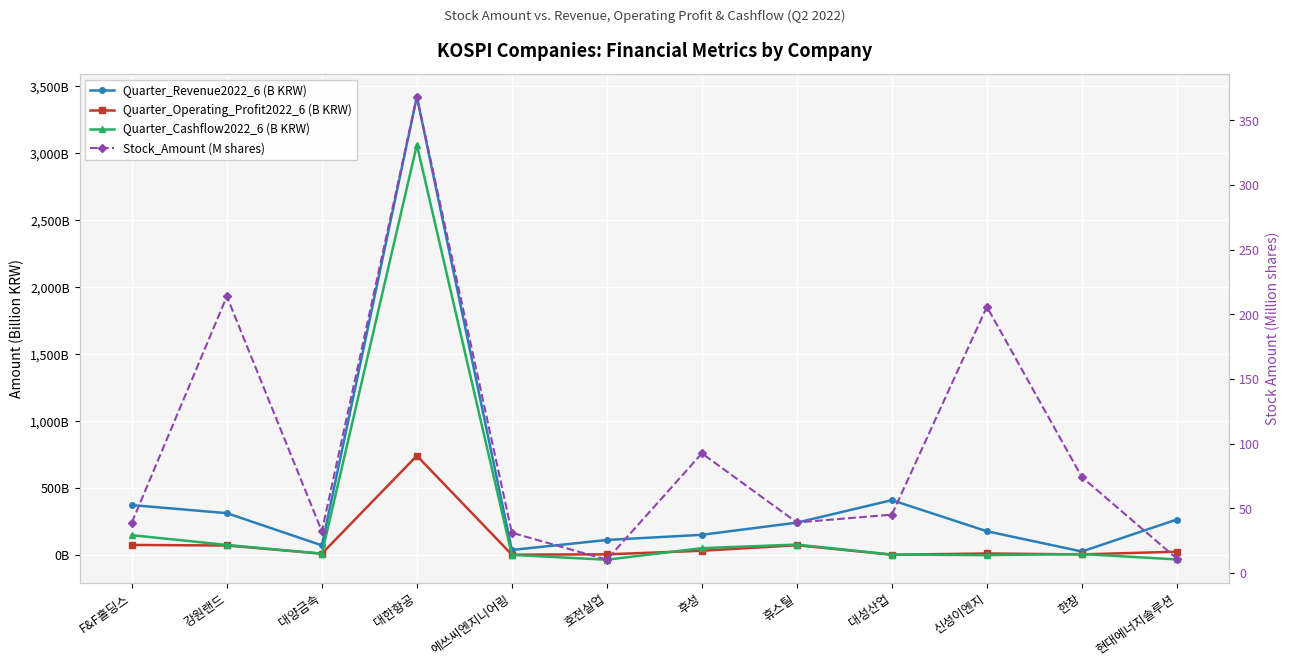

True or false: Quarter_Revenue2022_6 (B KRW) and Quarter_Cashflow2022_6 (B KRW) intersect in this chart.

False